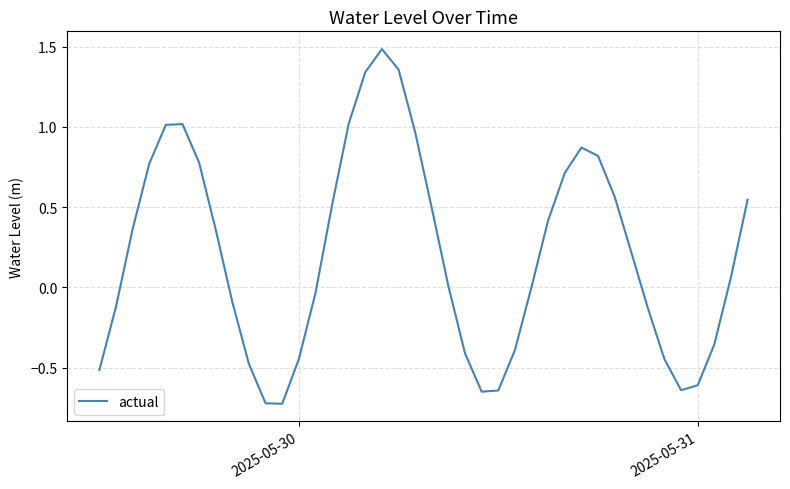

What is the maximum value shown in the chart?

1.5